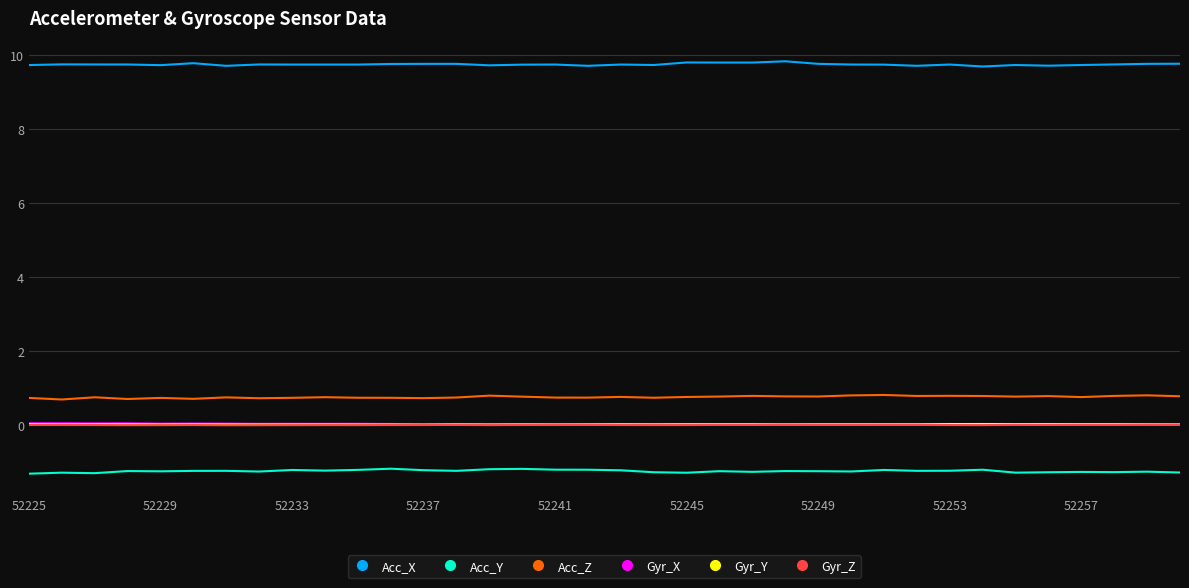

True or false: Gyr_X and Acc_Z cross at least once.

False